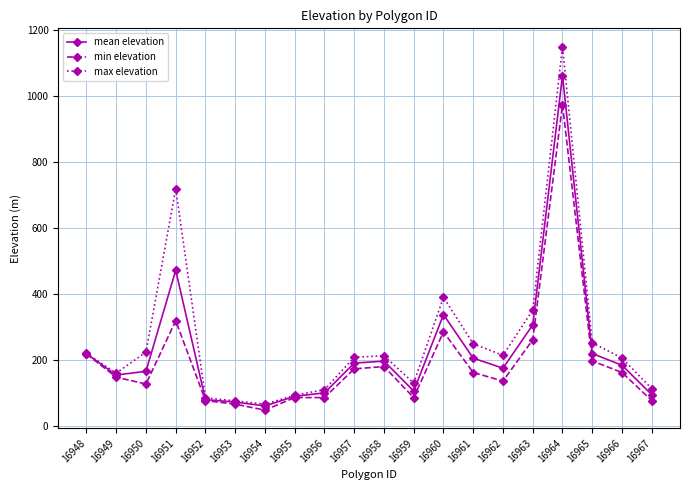

Is this an area chart (filled region under the line)?

No